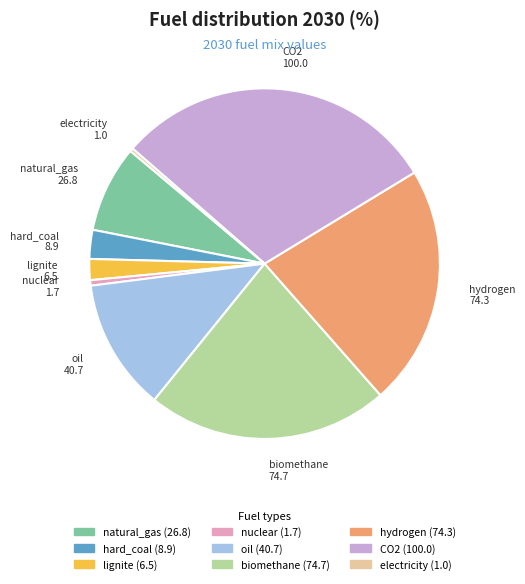

Does nuclear represent more than half of the total?

No